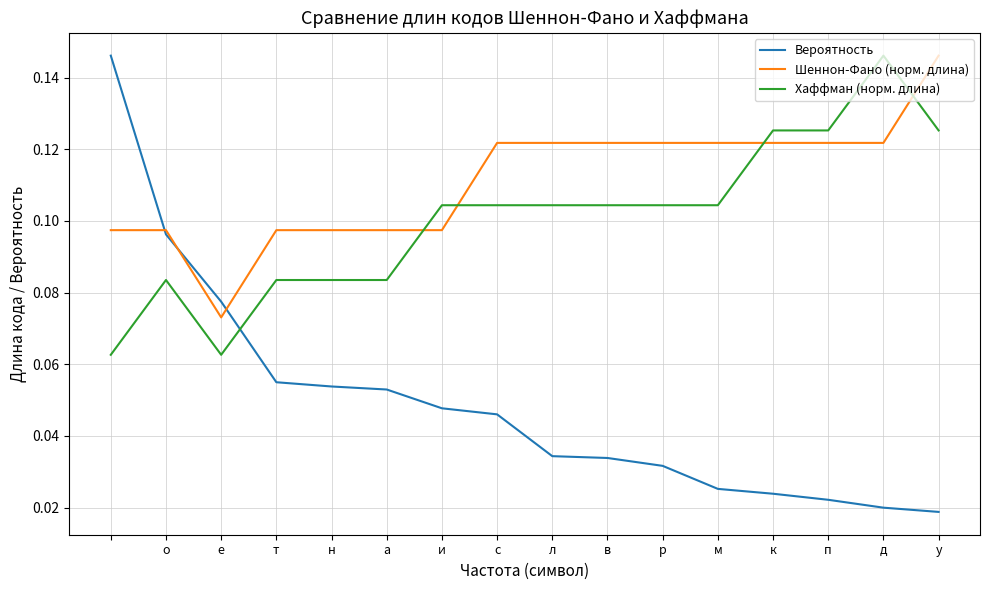

Which series has the largest total across all categories?

Шеннон-Фано (норм. длина)